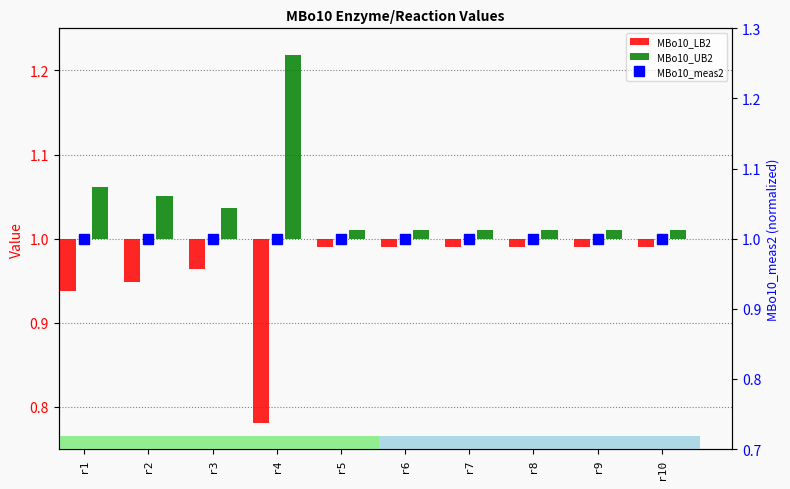

At which category is the sum across all series the highest?

r1